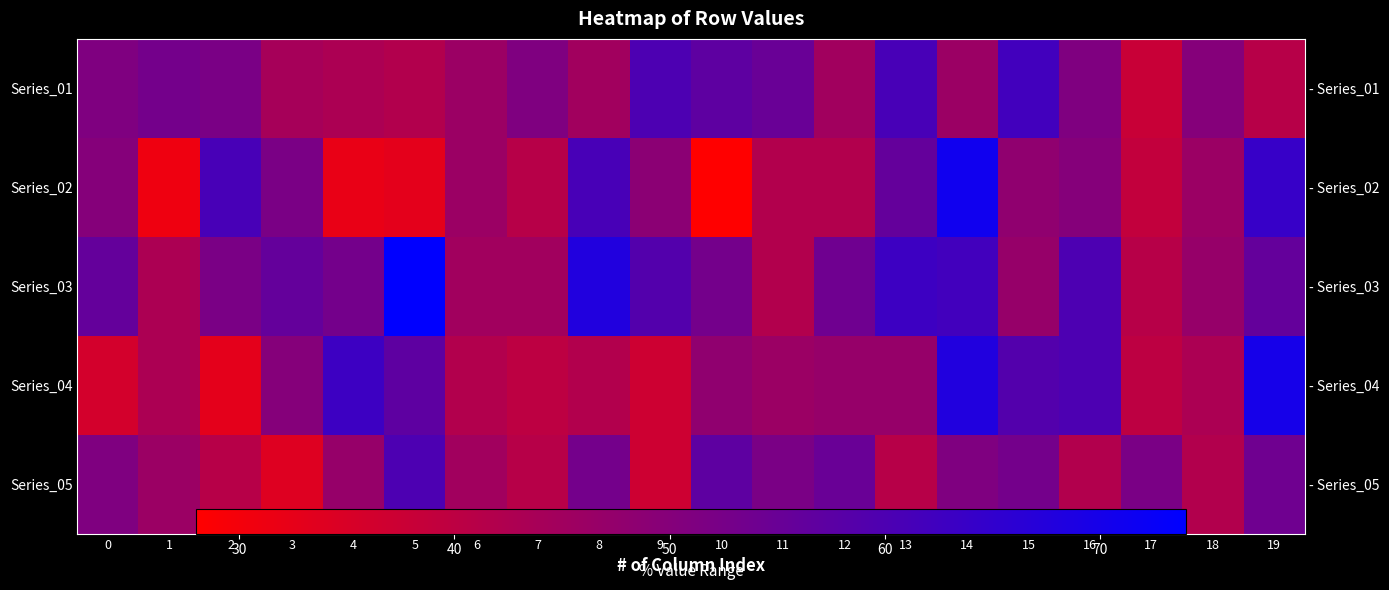

The Series_03 series shows 53 at 10. True or false?

True